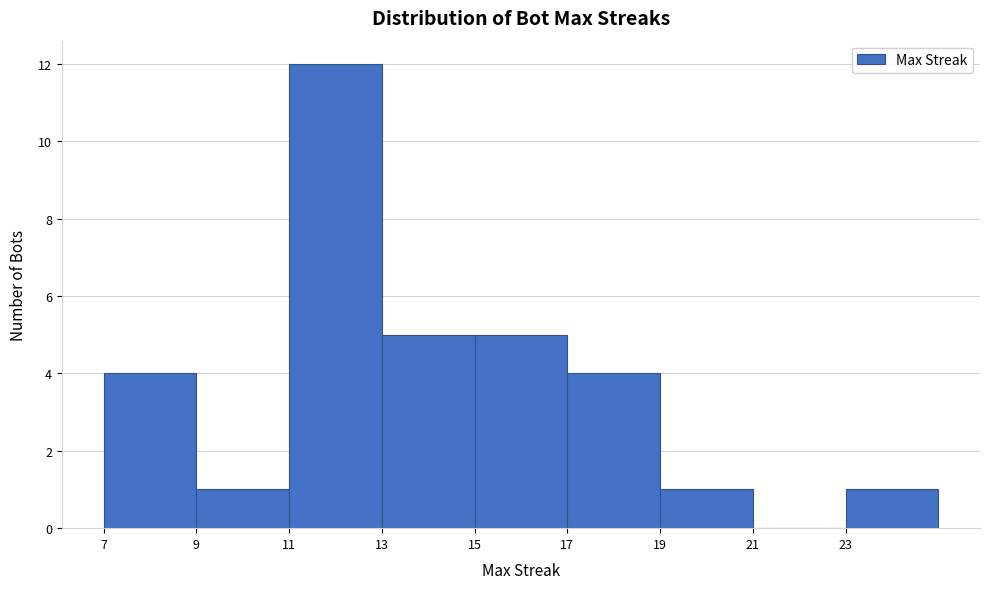

Reading left to right, transcribe this chart: for each bar, give the range it covers on the x-axis and its height. The values are not printed on the chart, so give them approximately, as read against the axis.

7 to 9: 4
9 to 11: 1
11 to 13: 12
13 to 15: 5
15 to 17: 5
17 to 19: 4
19 to 21: 1
21 to 23: 0
23 to 25: 1